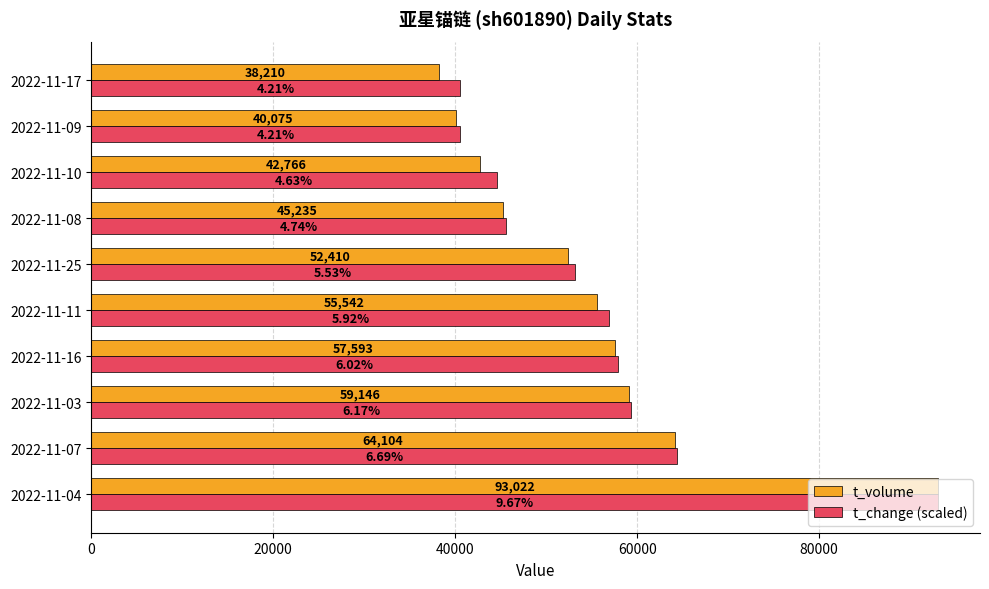

What is the sum of the t_volume values at 2022-11-09 and 2022-11-17?

78285.0